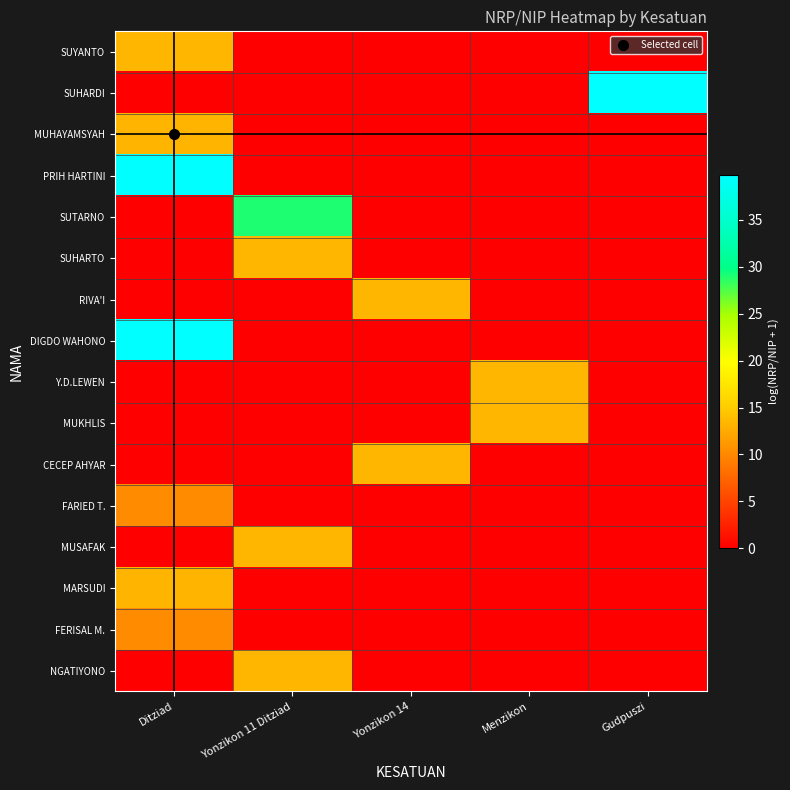

Which label corresponds to the smallest value in the chart?

Yonzikon 11 Ditziad